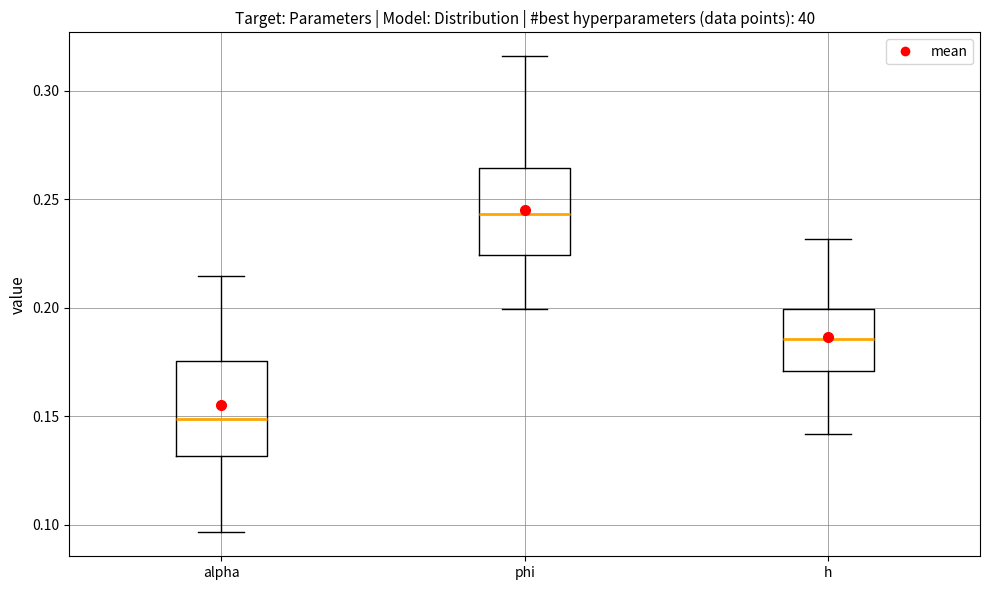

Reading left to right, read every box against the y-axis: the position of its median line, the range the box covers, and the ends of its whiskers. The values are not printed on the chart, so give them approximately, as read against the axis.

alpha: median 0.150, box 0.130 to 0.175, whiskers 0.095 to 0.215
phi: median 0.245, box 0.225 to 0.265, whiskers 0.200 to 0.315
h: median 0.185, box 0.170 to 0.200, whiskers 0.140 to 0.230